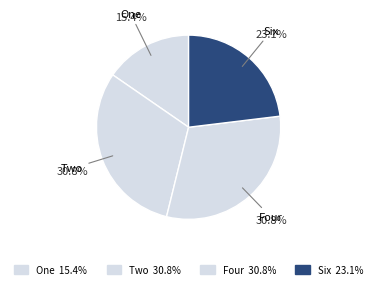

Is there any slice that represents more than half of the pie?

No